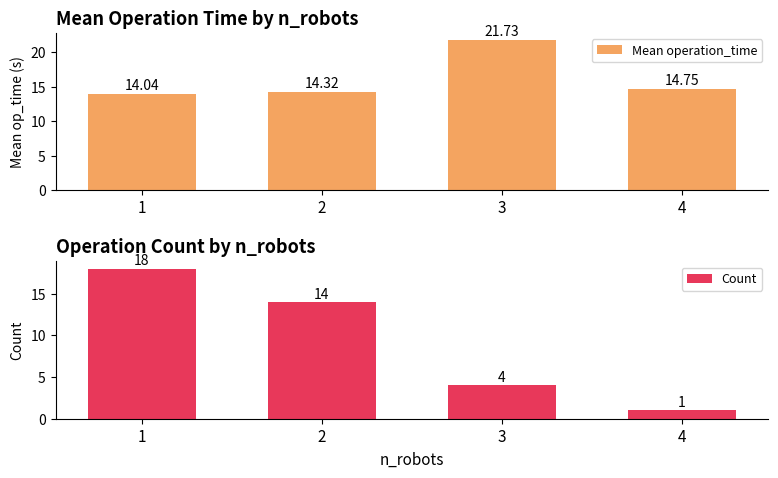

Between 2 and 4, which series saw the biggest shift?

Count